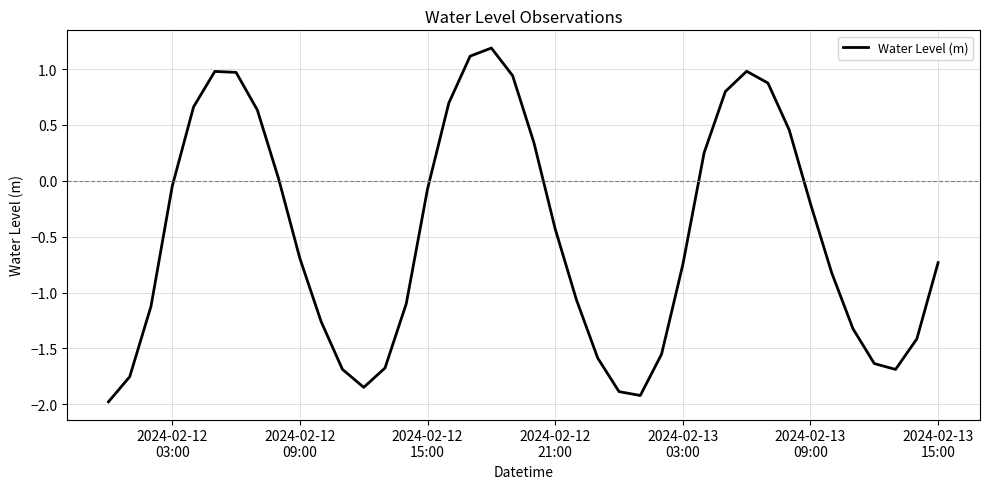

What is the maximum value shown in the chart?

1.2